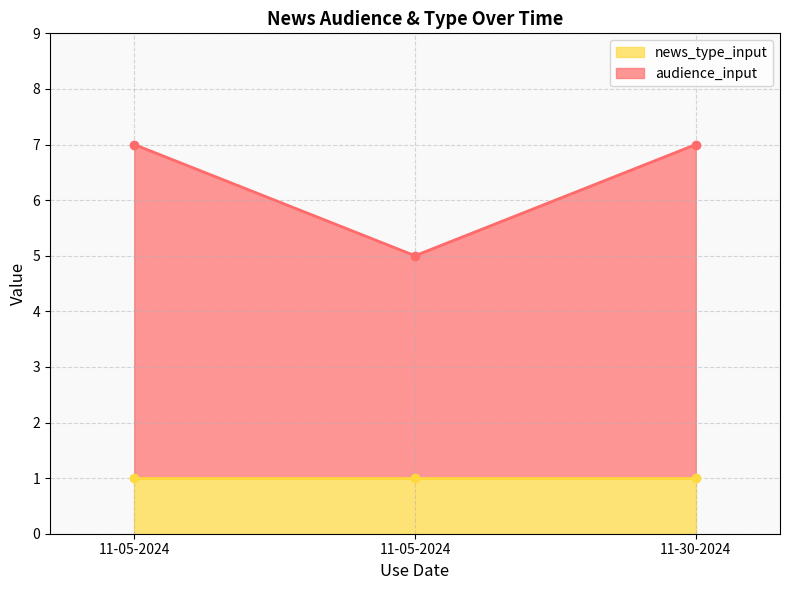

Which category has the lowest value across all series?

11-05-2024